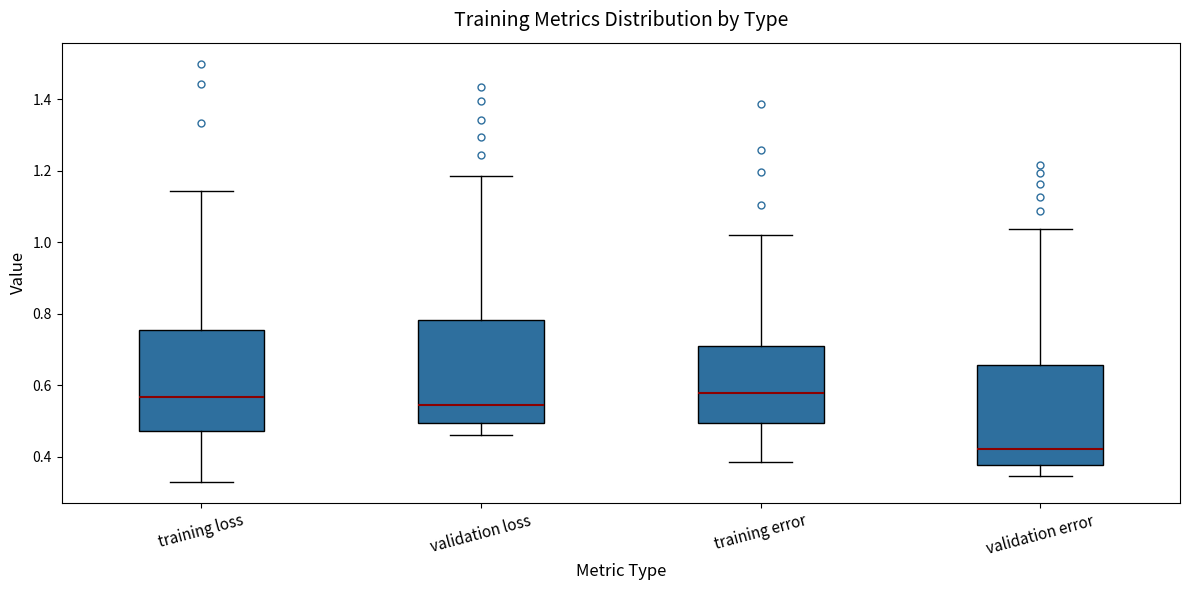

Reading left to right, transcribe this box plot: for each box, give where its median line is, the range the box spans, and where its two whiskers end, as read against the y-axis. The values are not printed on the chart, so give them approximately, as read against the axis.

training loss: median 0.56, box 0.48 to 0.76, whiskers 0.34 to 1.14
validation loss: median 0.54, box 0.50 to 0.78, whiskers 0.46 to 1.18
training error: median 0.58, box 0.50 to 0.70, whiskers 0.38 to 1.02
validation error: median 0.42, box 0.38 to 0.66, whiskers 0.34 to 1.04